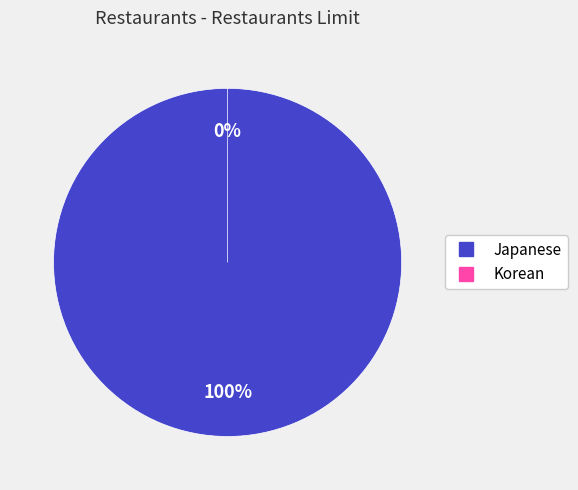

Which slice is the largest?

Japanese